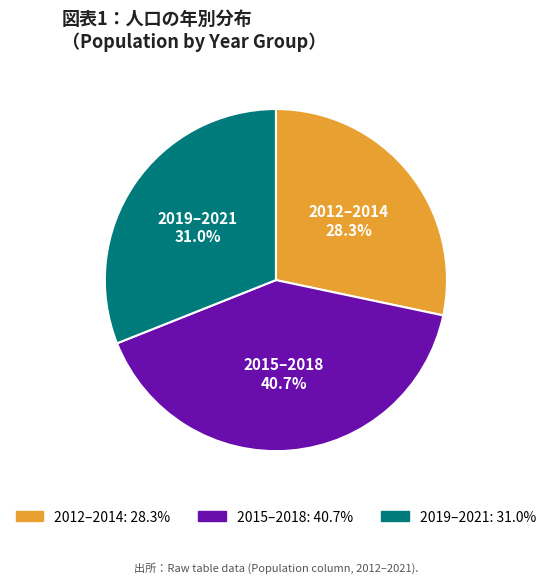

Does any single category account for the majority?

No